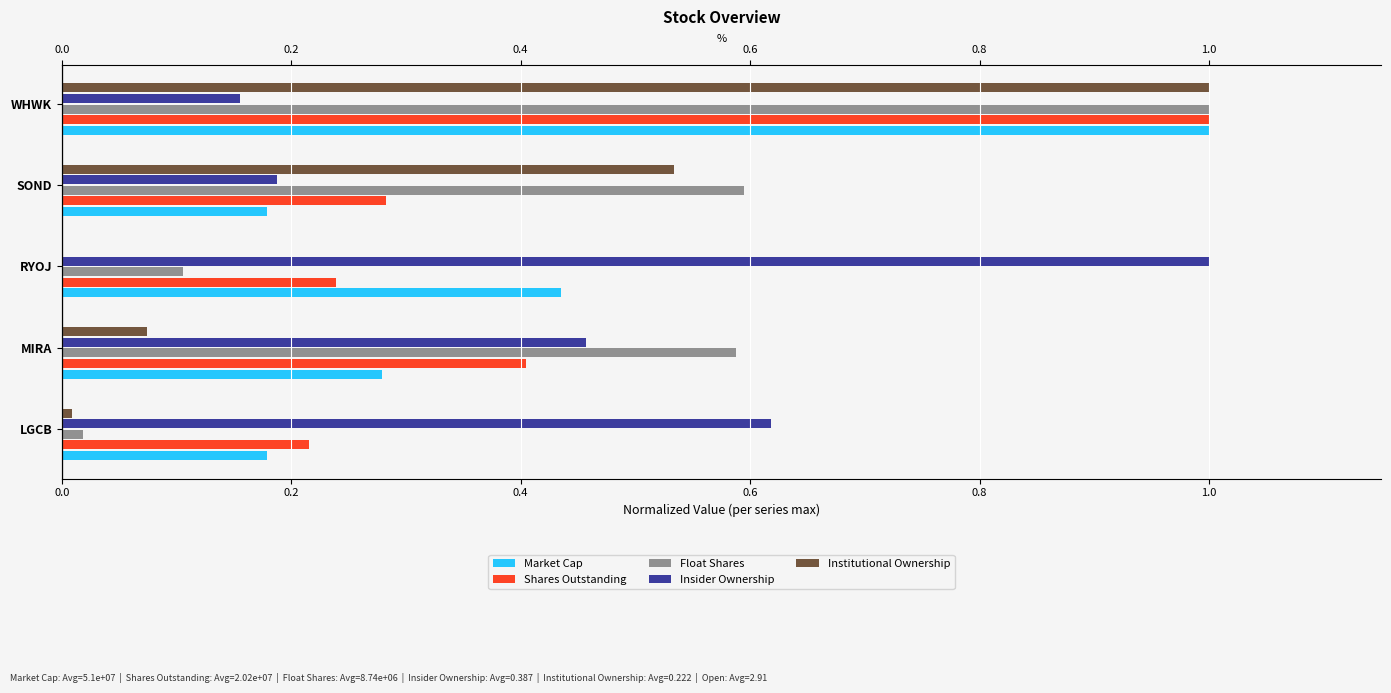

What is the difference between the Float Shares values at WHWK and MIRA?

0.4